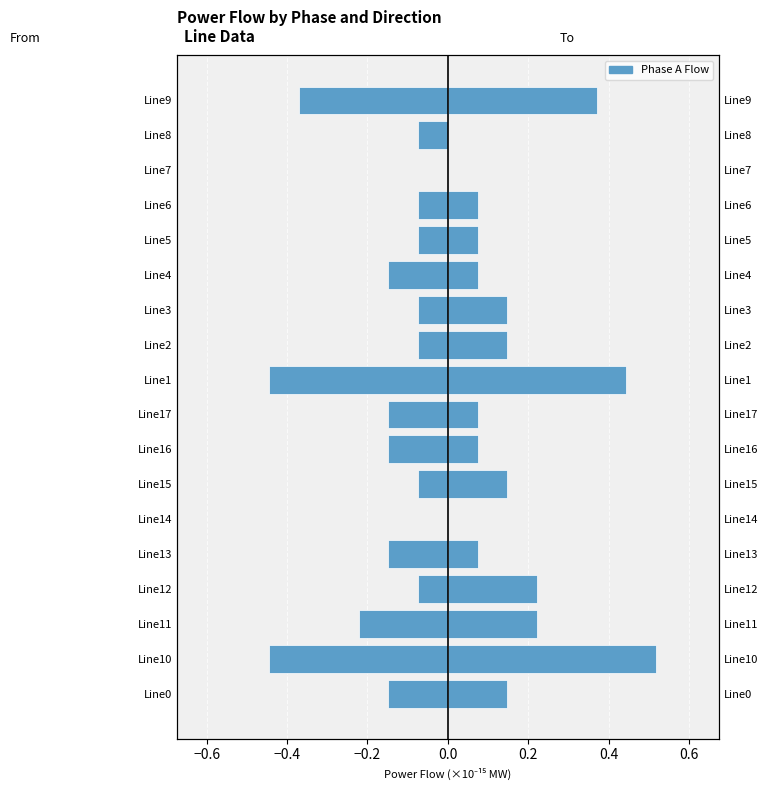

Read the pf_p_a_from_mw value at Line13.

-0.1